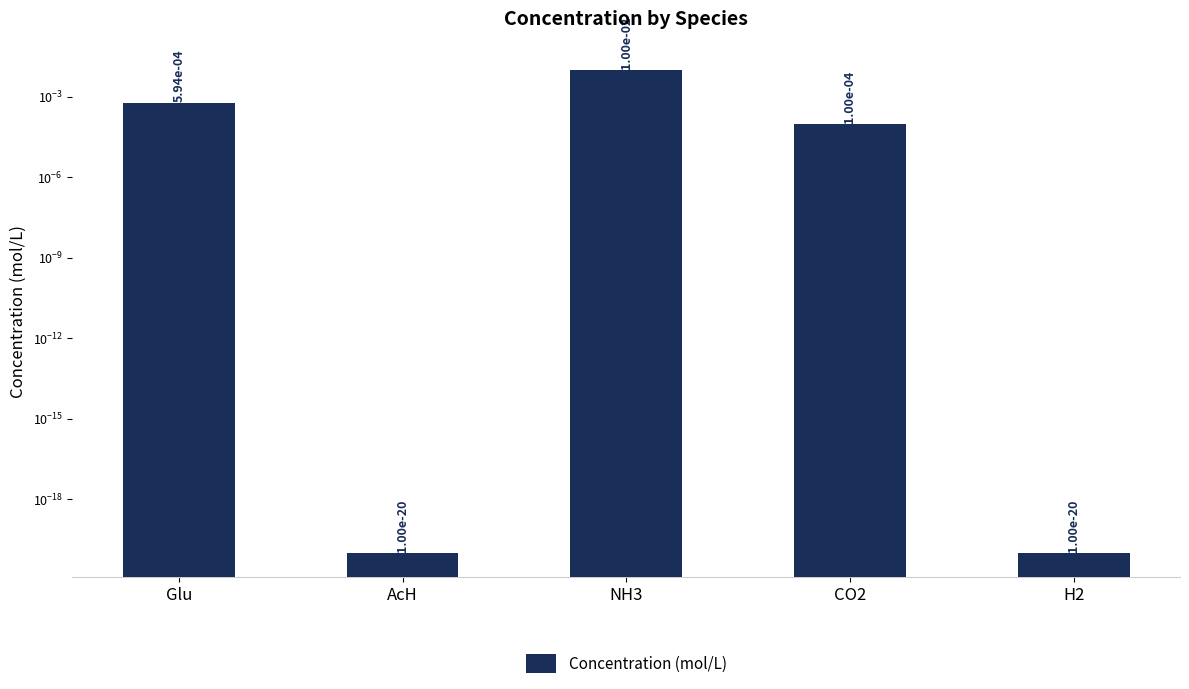

Where is the data nearest to the value 0?

AcH